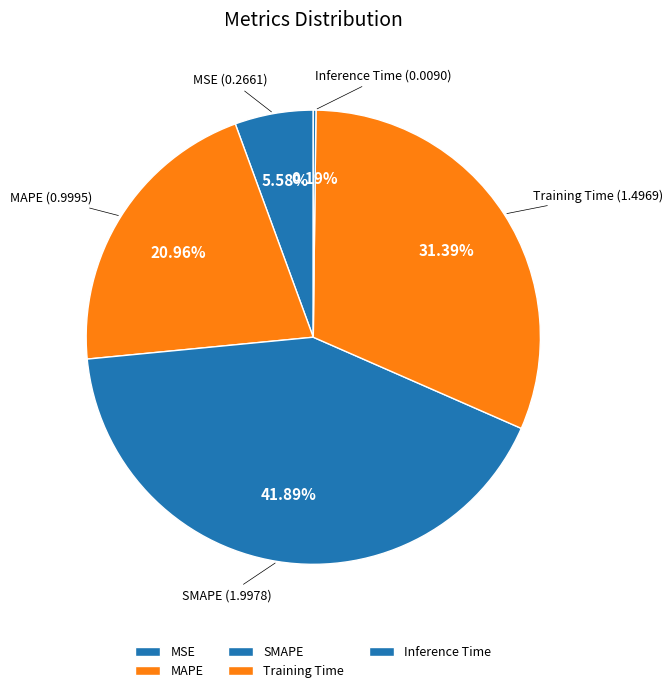

What is the total percentage of SMAPE and MSE?

47.5%